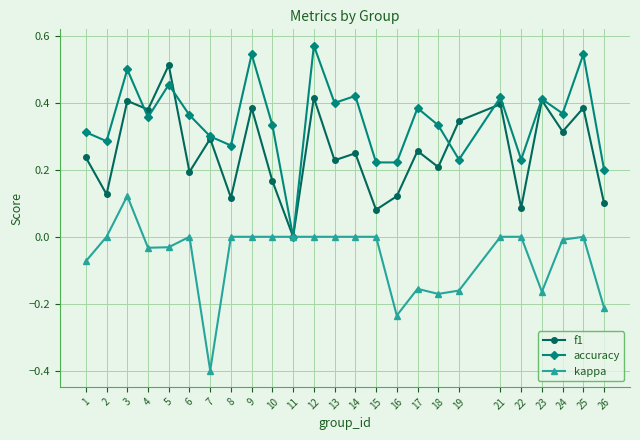

True or false: accuracy has more than 2 interior local peaks.

True